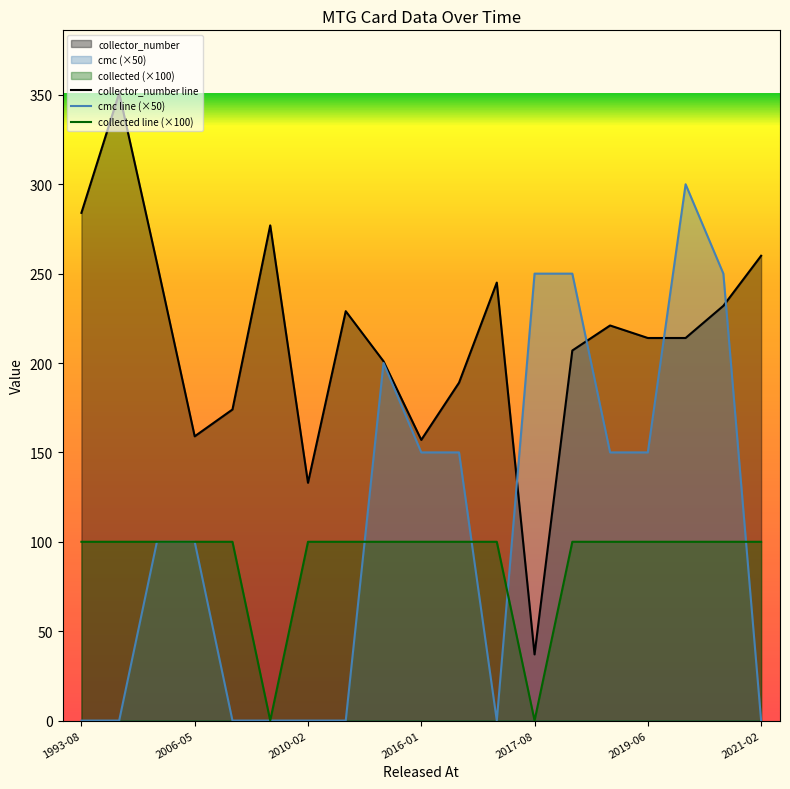

How many values in the collector_number series are below 214?

8